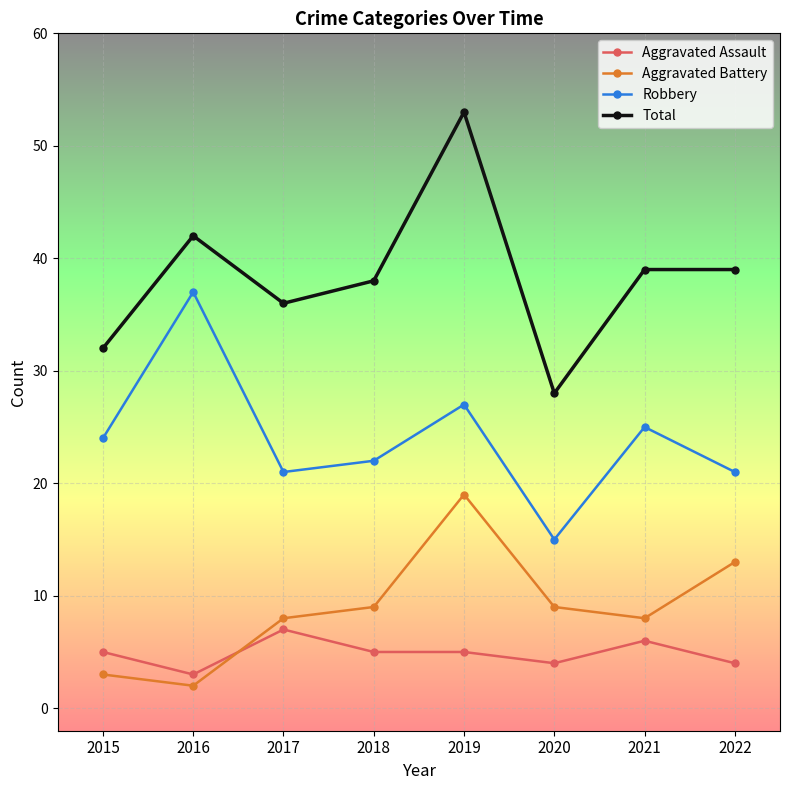

Is the value of Robbery at 2016 greater than the value of Total at 2017?

Yes